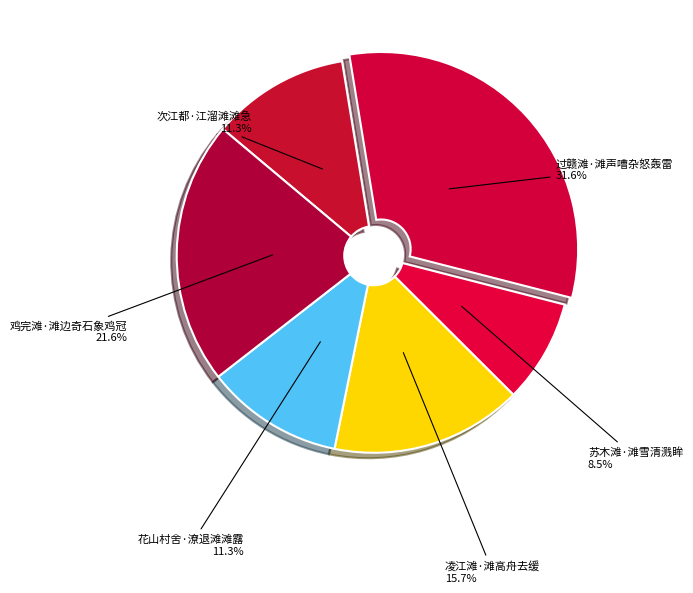

Count the number of slices in the pie.

6